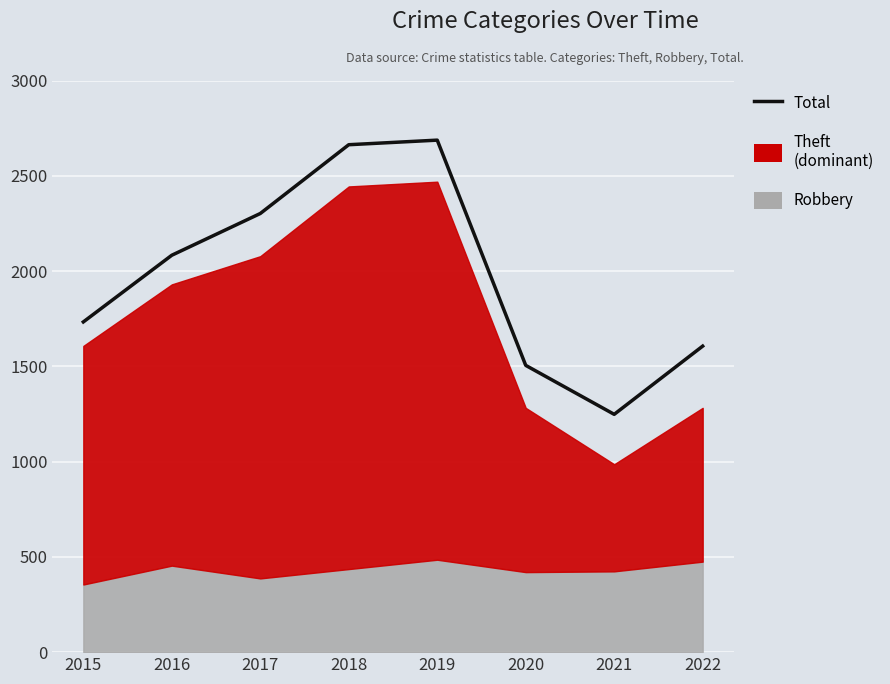

Which has a higher value, 2021 or 2022?

2022